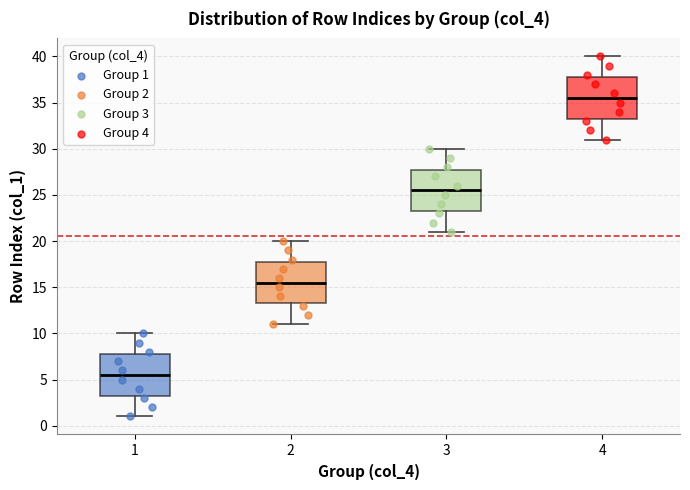

Reading left to right, read every box against the y-axis: the position of its median line, the range the box covers, and the ends of its whiskers. The values are not printed on the chart, so give them approximately, as read against the axis.

1: median 5.5, box 3.5 to 8.0, whiskers 1.0 to 10.0
2: median 15.5, box 13.5 to 18.0, whiskers 11.0 to 20.0
3: median 25.5, box 23.5 to 28.0, whiskers 21.0 to 30.0
4: median 35.5, box 33.5 to 38.0, whiskers 31.0 to 40.0